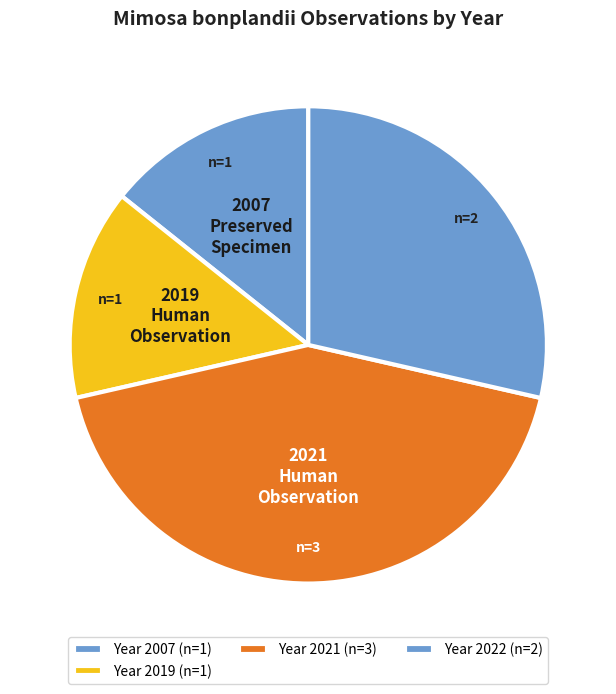

How many segments does this pie chart have?

4